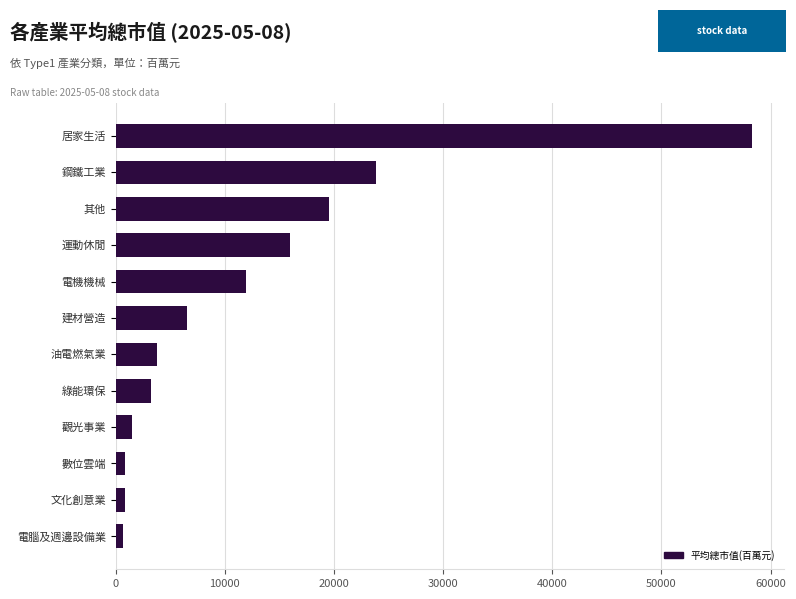

Is it true that the value at 油電燃氣業 is 5915?

False